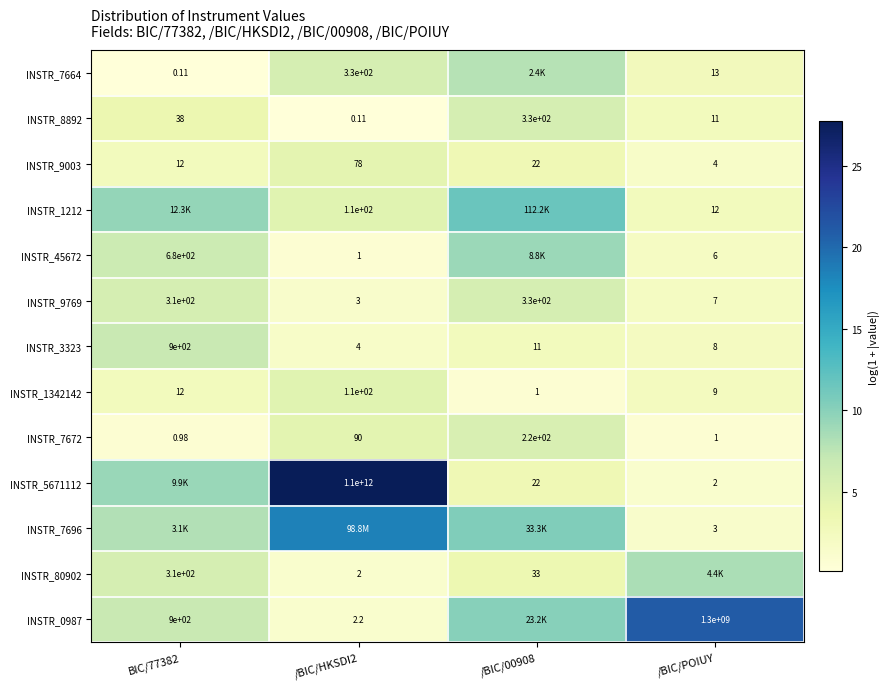

How many data points in INSTR_7672 are above 90?

1